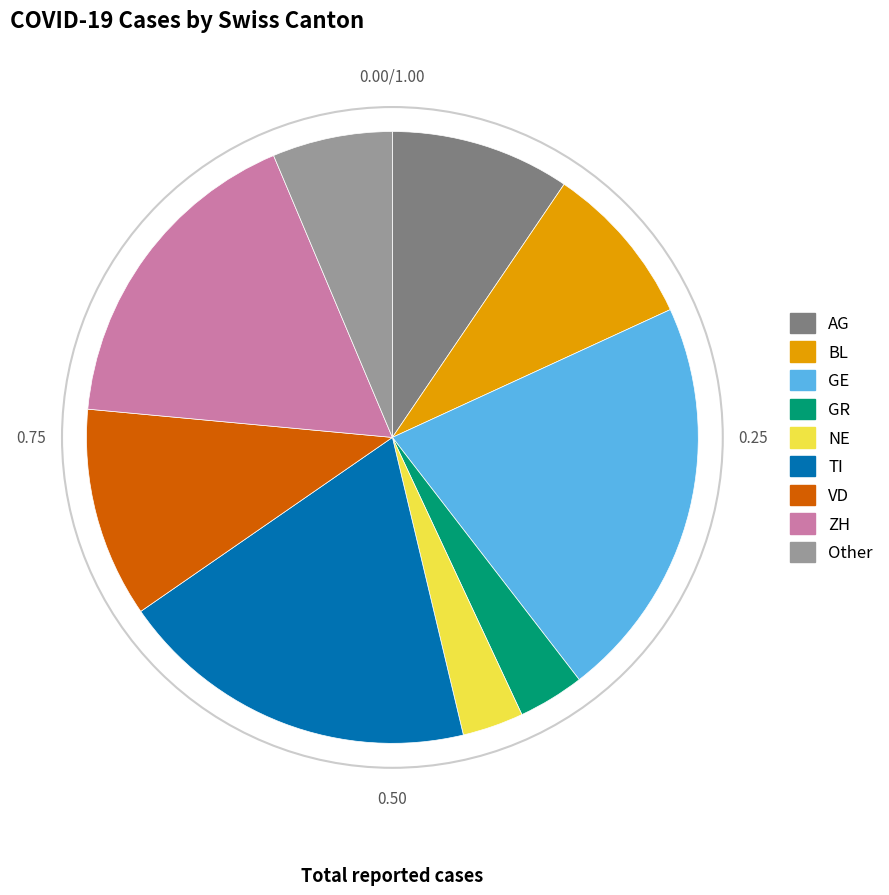

Does any single category account for the majority?

No